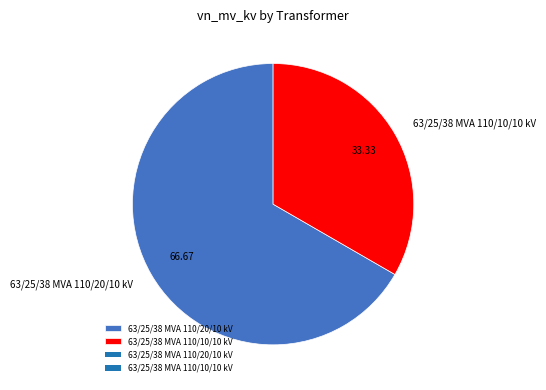

Which has a higher value, 63/25/38 MVA 110/10/10 kV or 63/25/38 MVA 110/20/10 kV?

63/25/38 MVA 110/20/10 kV